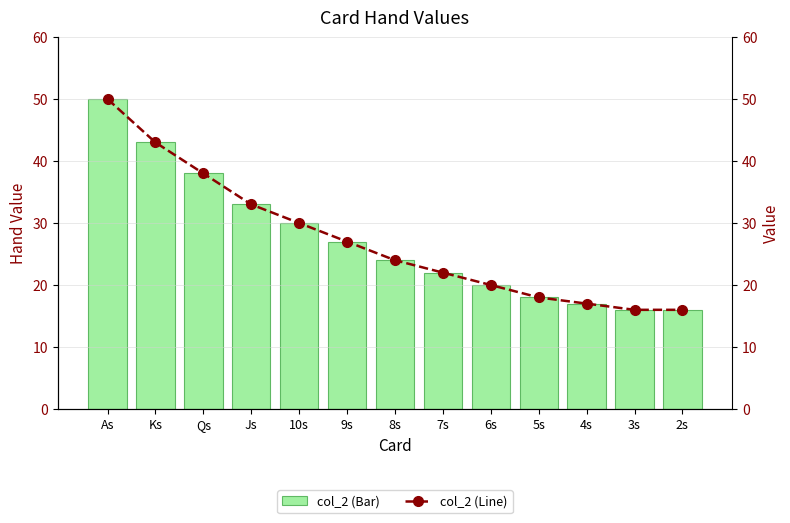

List the series in order of their peak value, highest first.

col_2 (Hand Value), col_2 (Line)